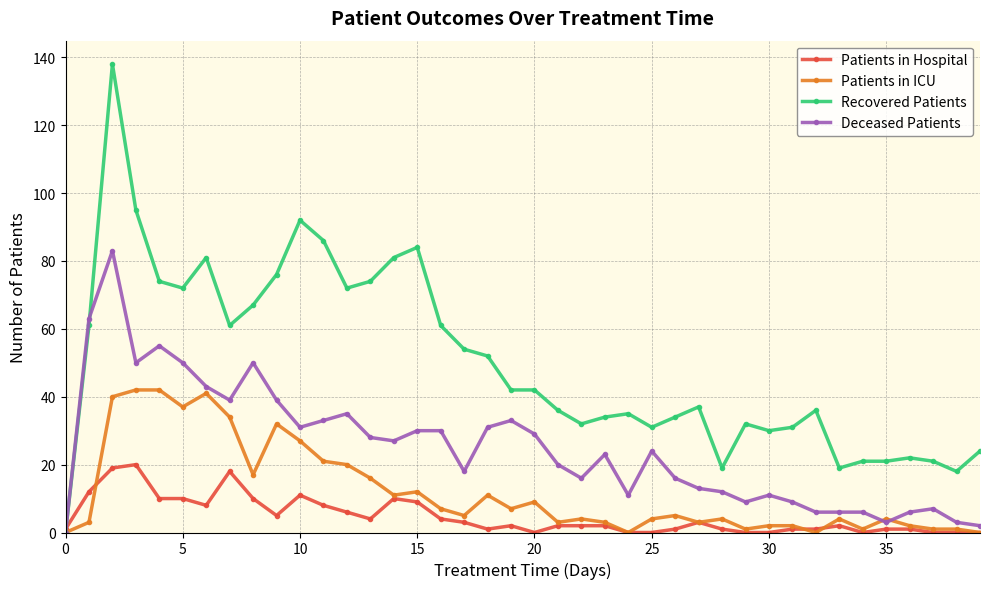

True or false: Patients in ICU has more than 1 points higher than both neighbors.

True